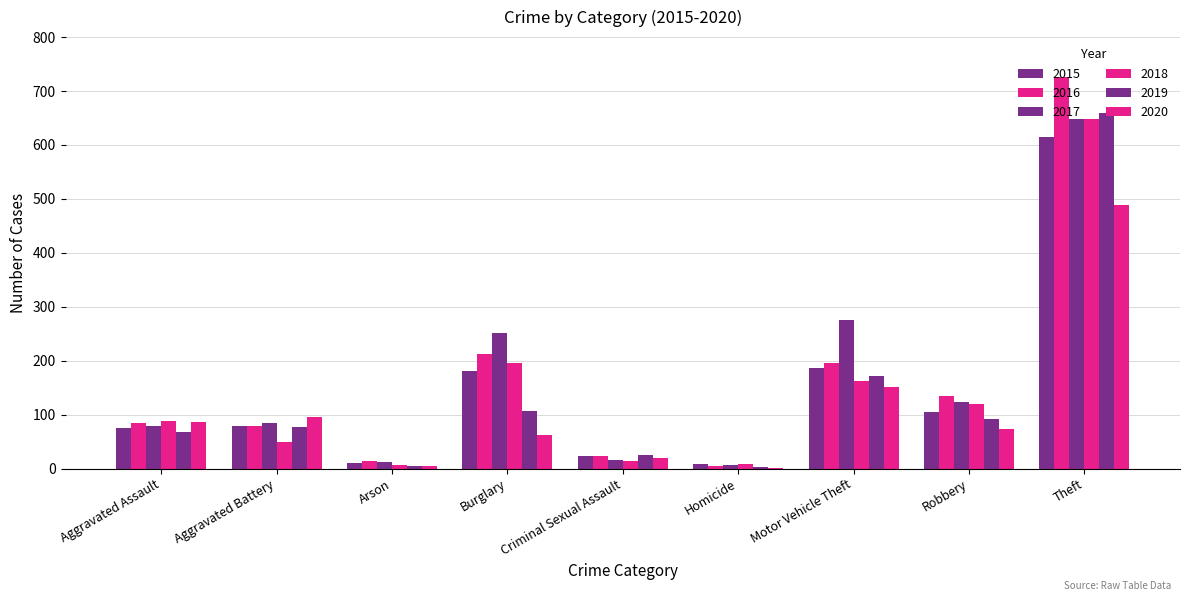

What is the value of the 2015 bar at the 4th from the left?

181